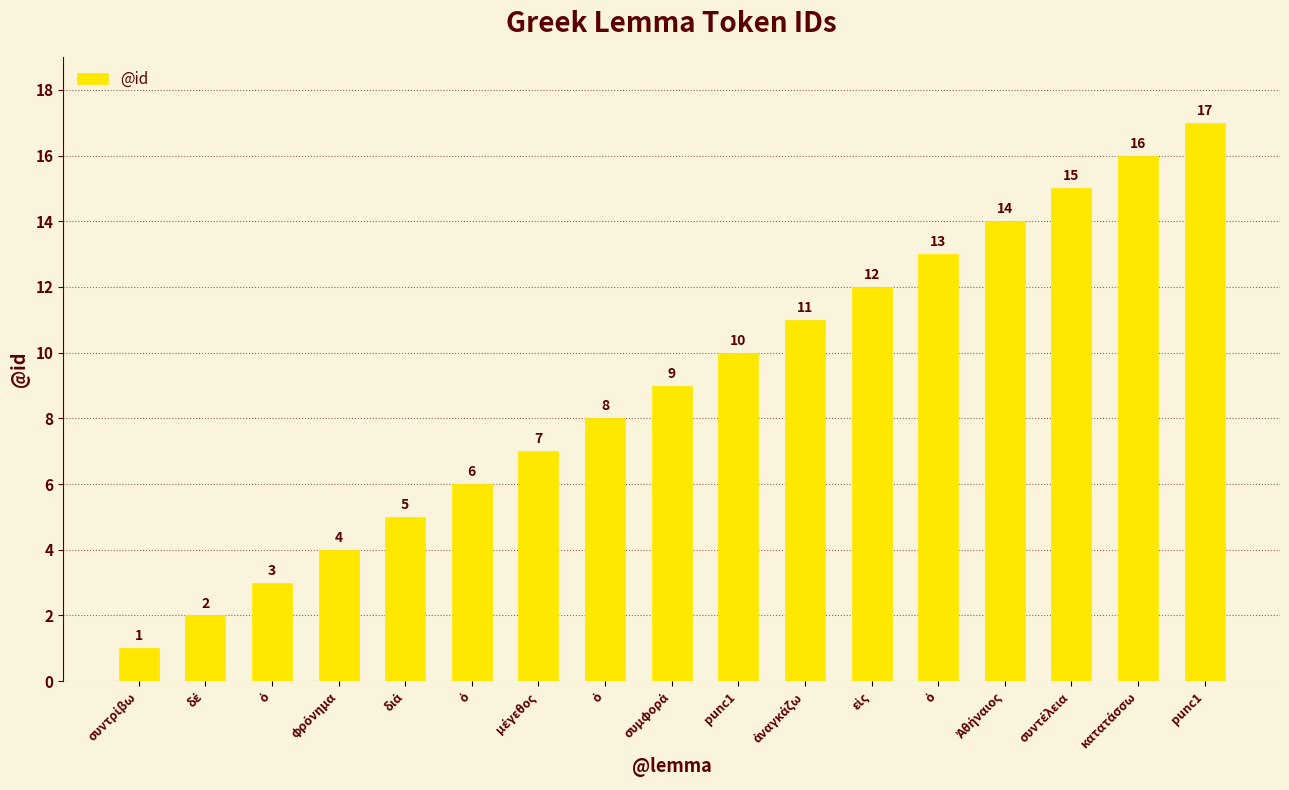

At which category does the chart reach its minimum across all series?

συντρίβω